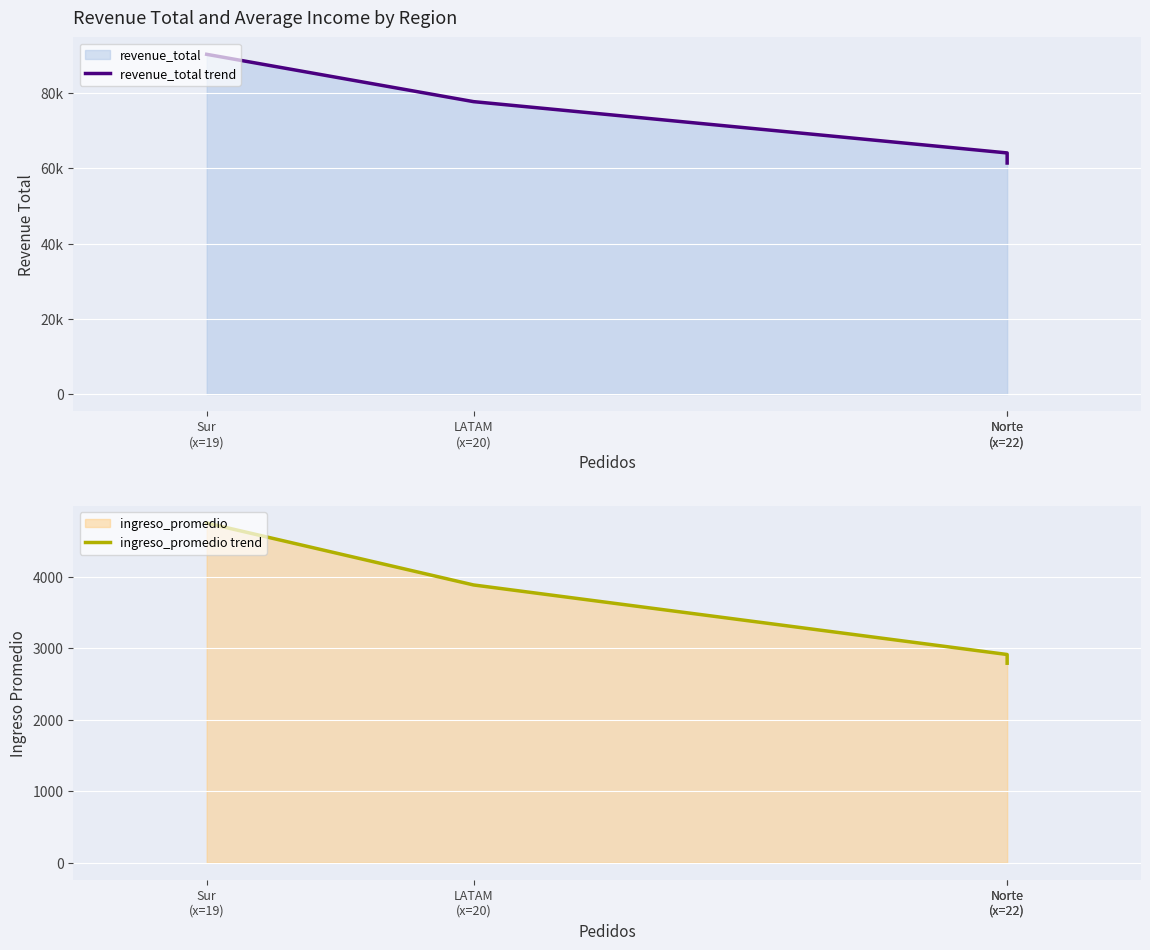

At how many categories does at least one series exceed 61910?

3